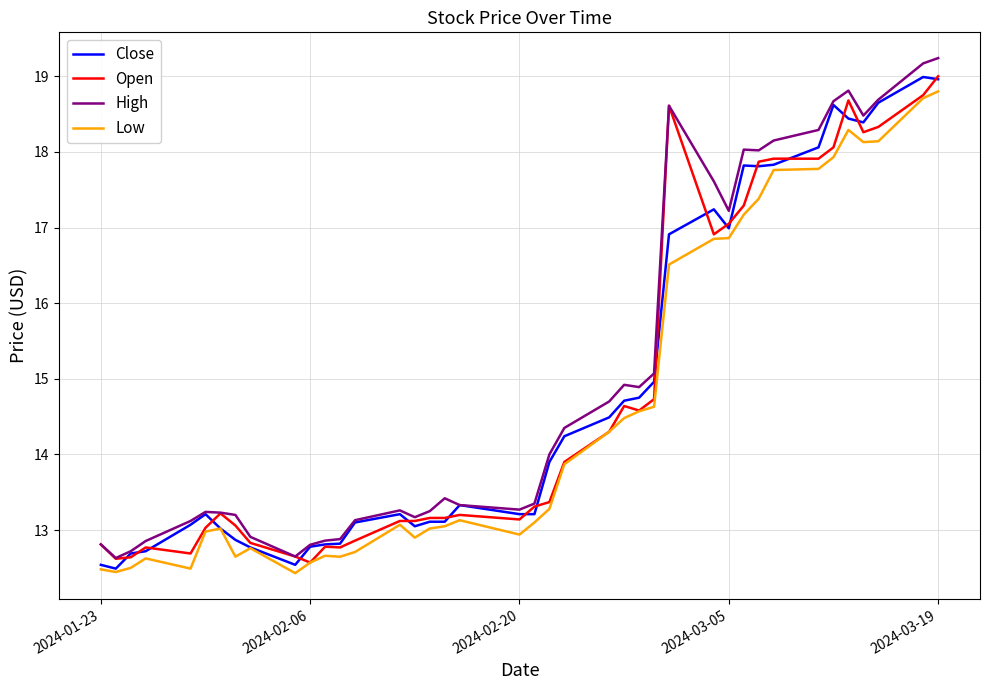

Which series has the widest spread of values?

High